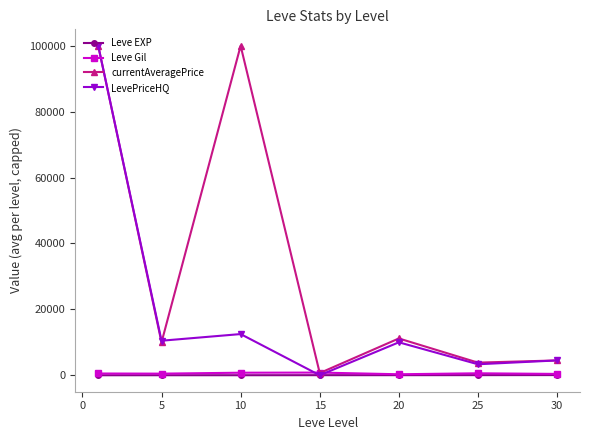

What is the greatest value displayed?

100000.0